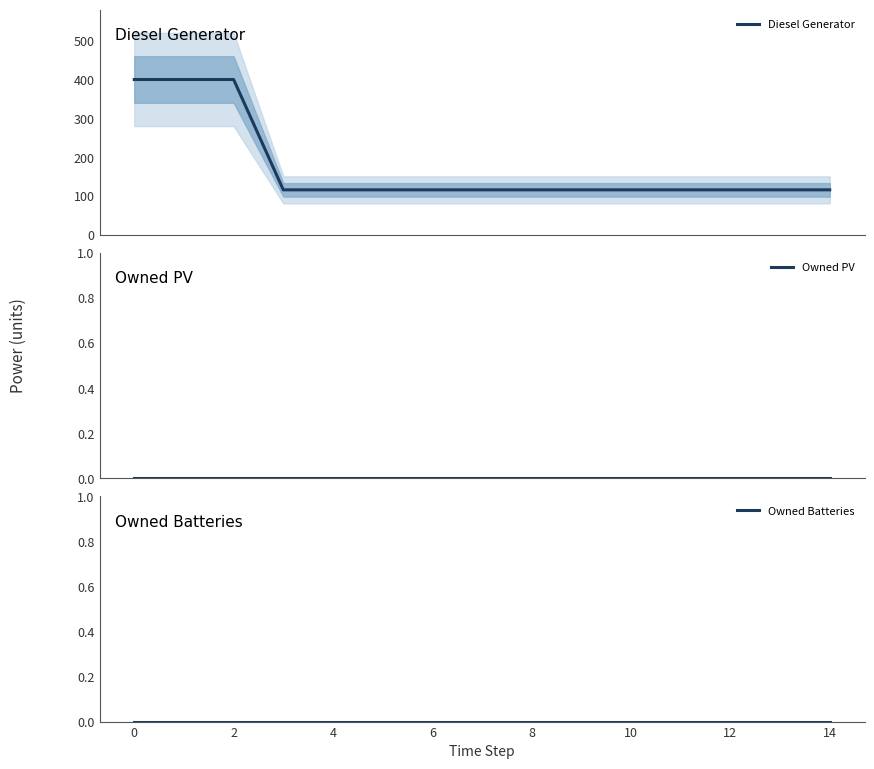

What are all the series names shown in the legend?

Diesel Generator, Owned PV, Owned Batteries